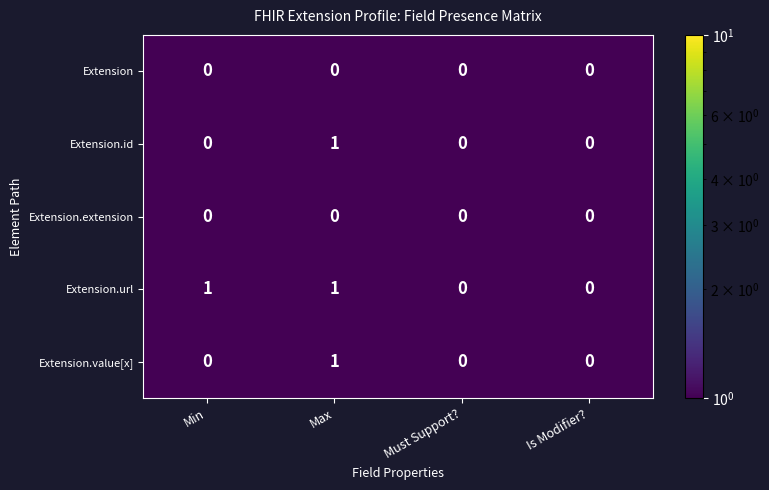

Reading left to right, extract all data points from this chart.

Extension: 0	0	0	0
Extension.id: 0	1	0	0
Extension.extension: 0	0	0	0
Extension.url: 1	1	0	0
Extension.value[x]: 0	1	0	0